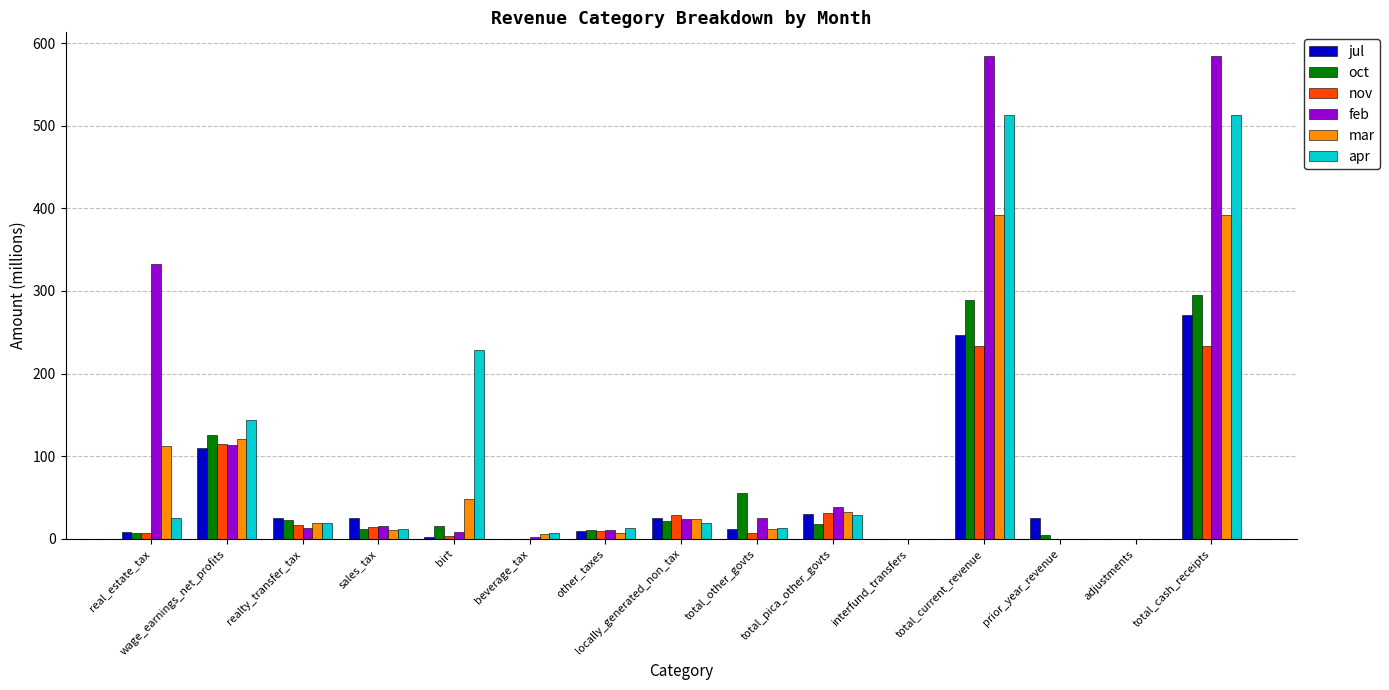

What is the sum of the jul values at realty_transfer_tax and adjustments?

25.6